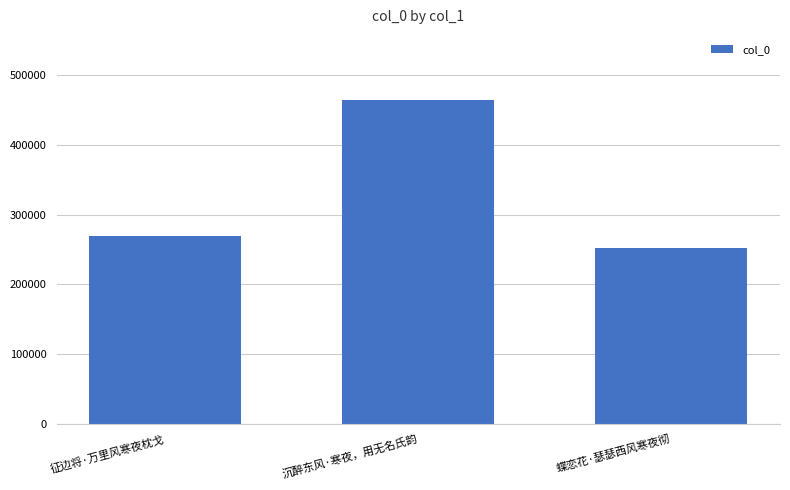

Is it true that the value at 征边将·万里风寒夜枕戈 is 135605?

False